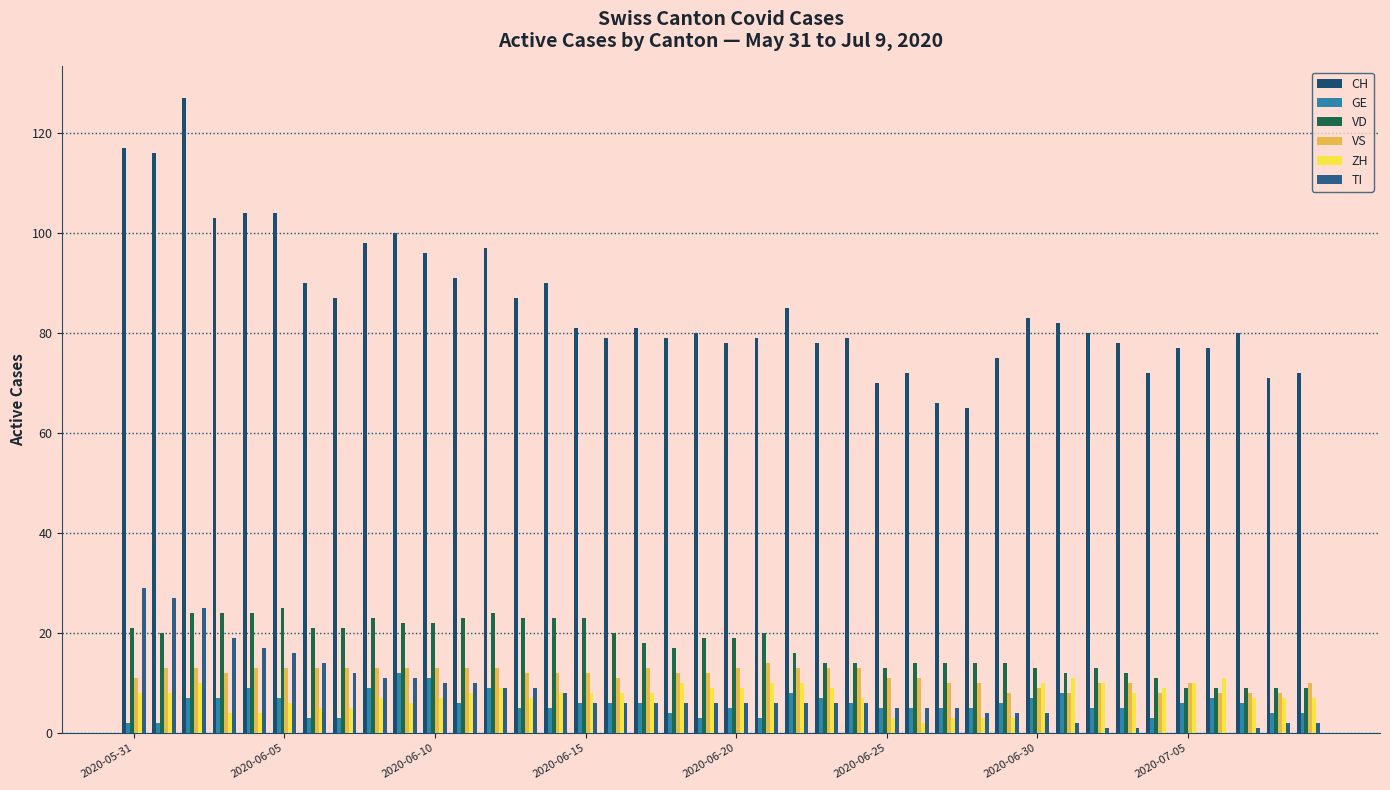

Reading right to left, list all the values displayed in this chart.

CH: 72	71	80	77	77	72	78	80	82	83	75	65	66	72	70	79	78	85	79	78	80	79	81	79	81	90	87	97	91	96	100	98	87	90	104	104	103	127	116	117
GE: 4	4	6	7	6	3	5	5	8	7	6	5	5	5	5	6	7	8	3	5	3	4	6	6	6	5	5	9	6	11	12	9	3	3	7	9	7	7	2	2
VD: 9	9	9	9	9	11	12	13	12	13	14	14	14	14	13	14	14	16	20	19	19	17	18	20	23	23	23	24	23	22	22	23	21	21	25	24	24	24	20	21
VS: 10	8	8	8	10	8	10	10	8	9	8	10	10	11	11	13	13	13	14	13	12	12	13	11	12	12	12	13	13	13	13	13	13	13	13	13	12	13	13	11
ZH: 7	7	7	11	10	9	8	10	11	10	3	3	3	2	3	7	9	10	10	9	9	10	8	8	8	8	7	9	8	7	6	7	5	5	6	4	4	10	8	8
TI: 2	2	1	0	0	0	1	1	2	4	4	4	5	5	5	6	6	6	6	6	6	6	6	6	6	8	9	9	10	10	11	11	12	14	16	17	19	25	27	29